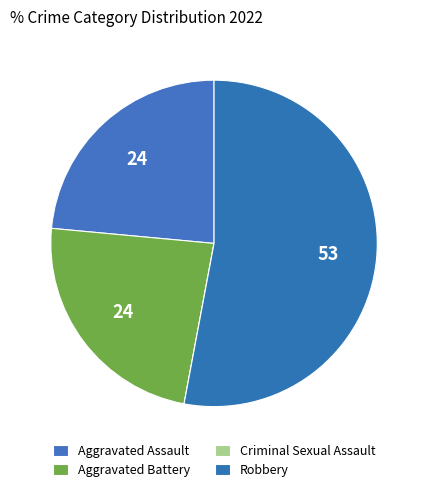

What percentage do Criminal Sexual Assault and Aggravated Battery together represent?

23.5%